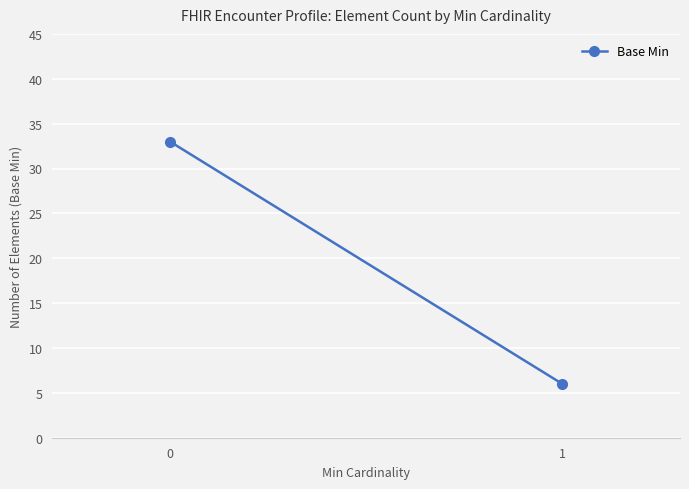

The chart shows a value of 58 at 0. True or false?

False